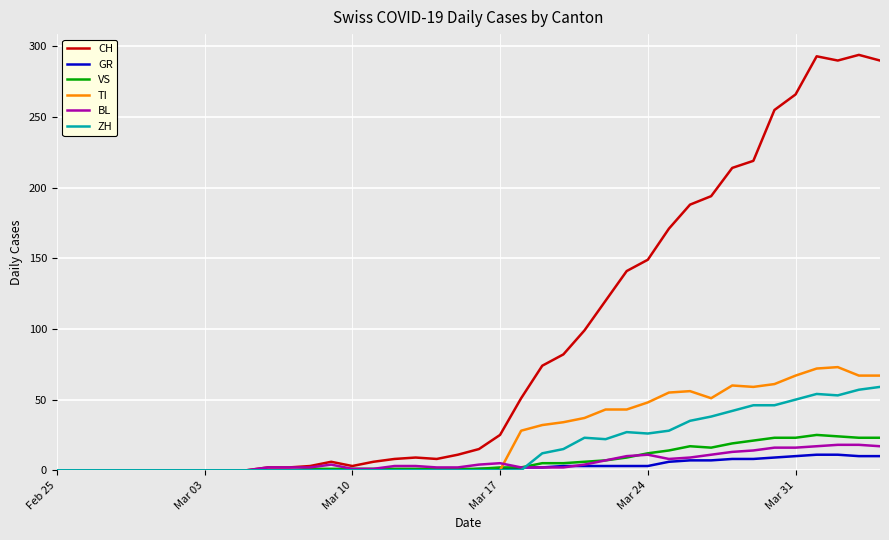

What is the maximum value shown in the chart?

294